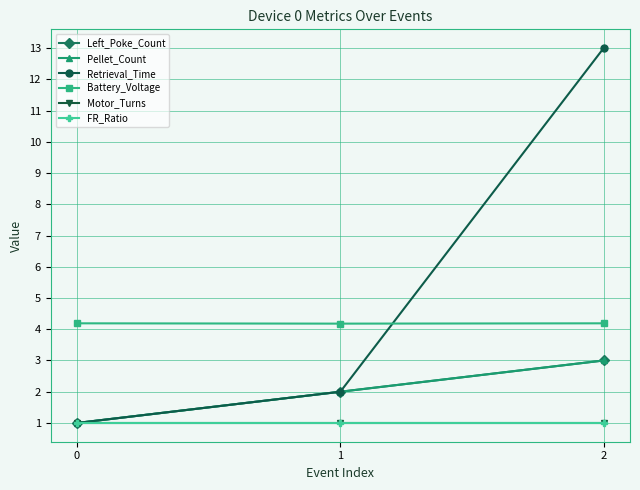

Is this an area chart (filled region under the line)?

No